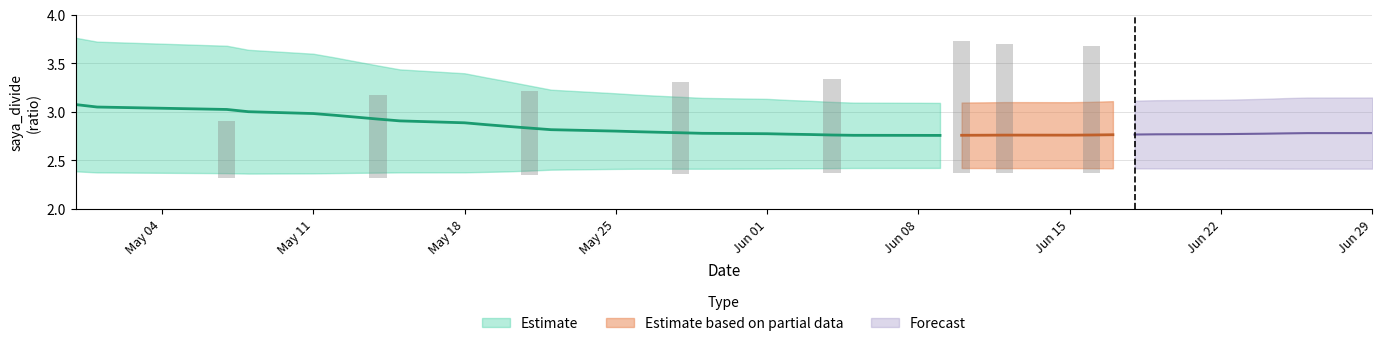

What is the value of the saya_divide bar at the 32nd from the left?

2.8